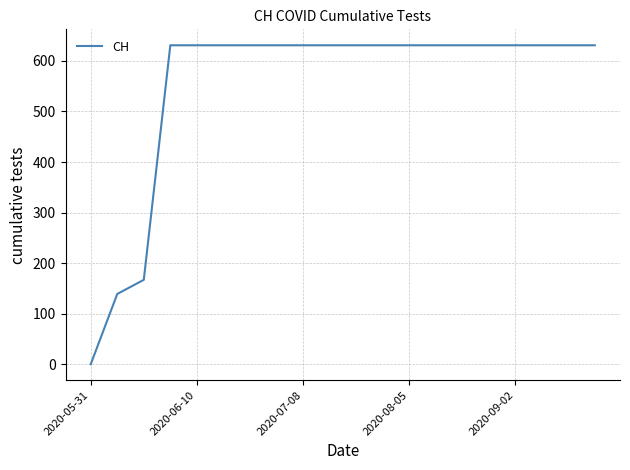

Does the chart display data point markers on the line(s)?

No